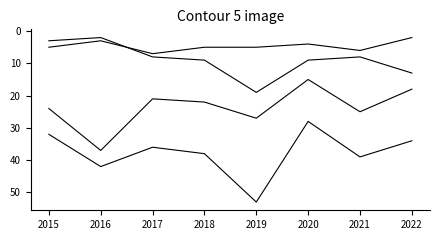

How many lines are shown in the chart?

4